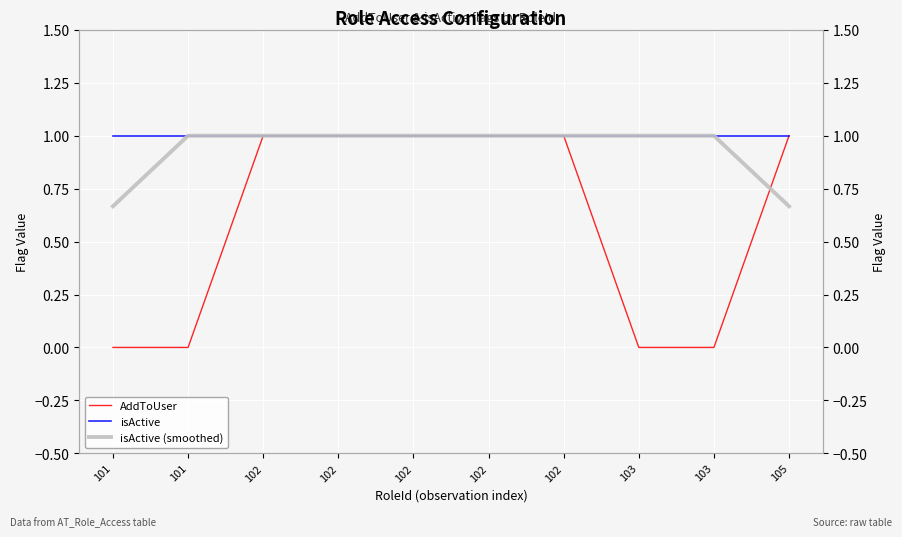

Which category has the highest value in the isActive series?

101